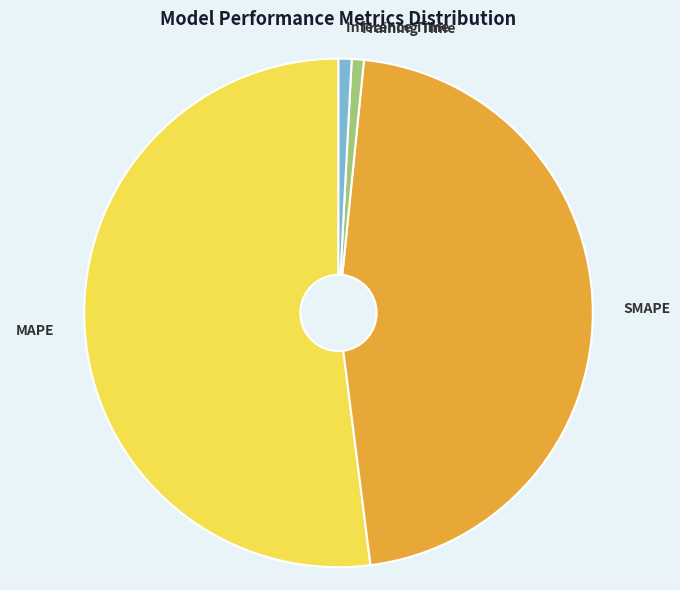

Is there a majority slice in this chart?

Yes